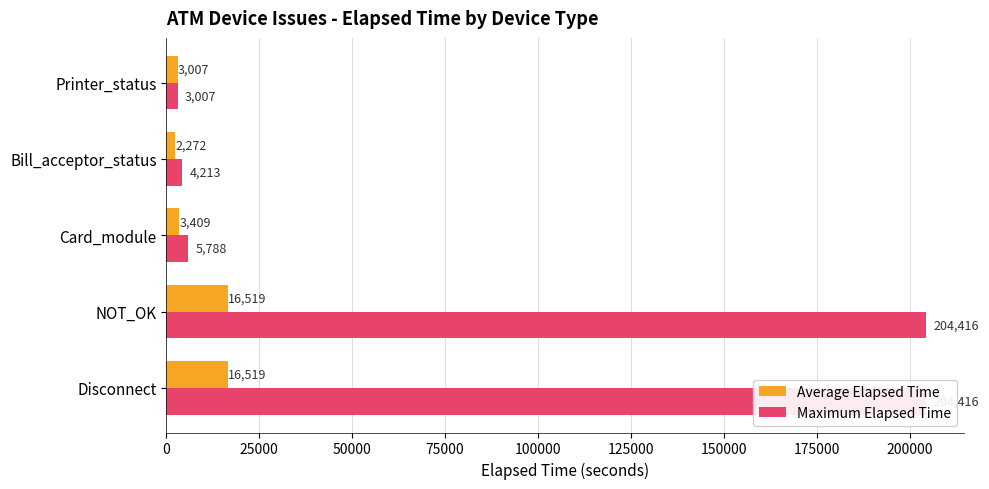

What is the value of the Average Elapsed Time bar at the 4th from the left?

2272